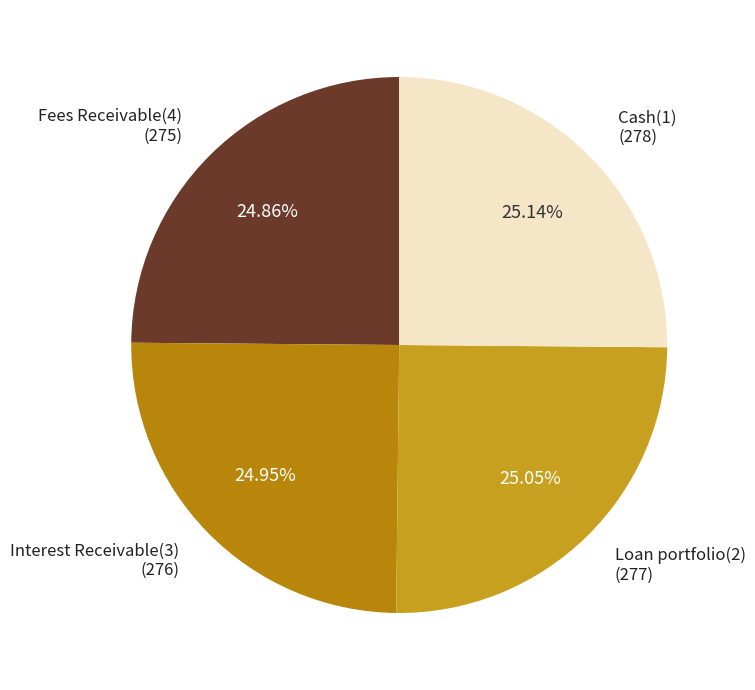

To the nearest percent, what is the combined percentage of Interest Receivable(3) and Loan portfolio(2)?

50%